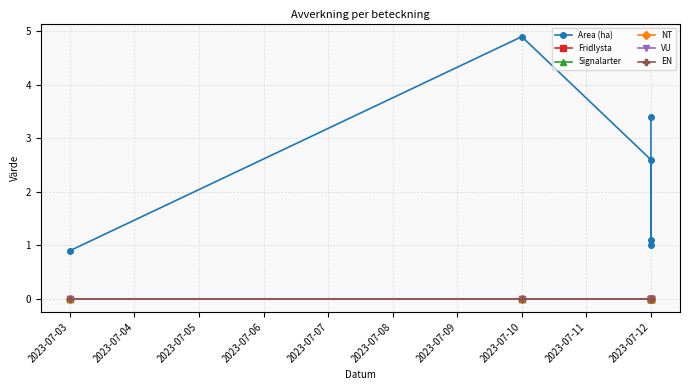

Is this an area chart (filled region under the line)?

No